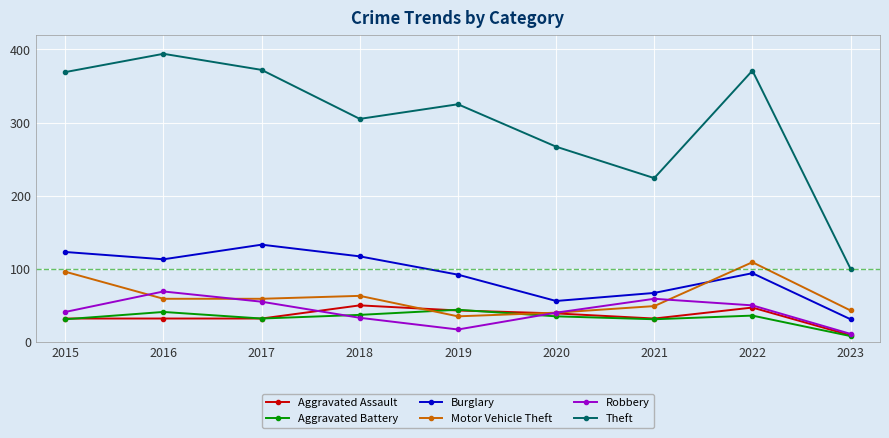

True or false: Burglary has a value of 56 at 2020.

True